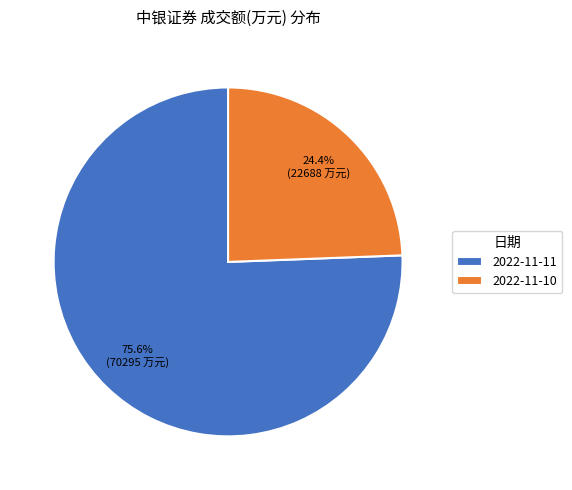

How many segments does this pie chart have?

2